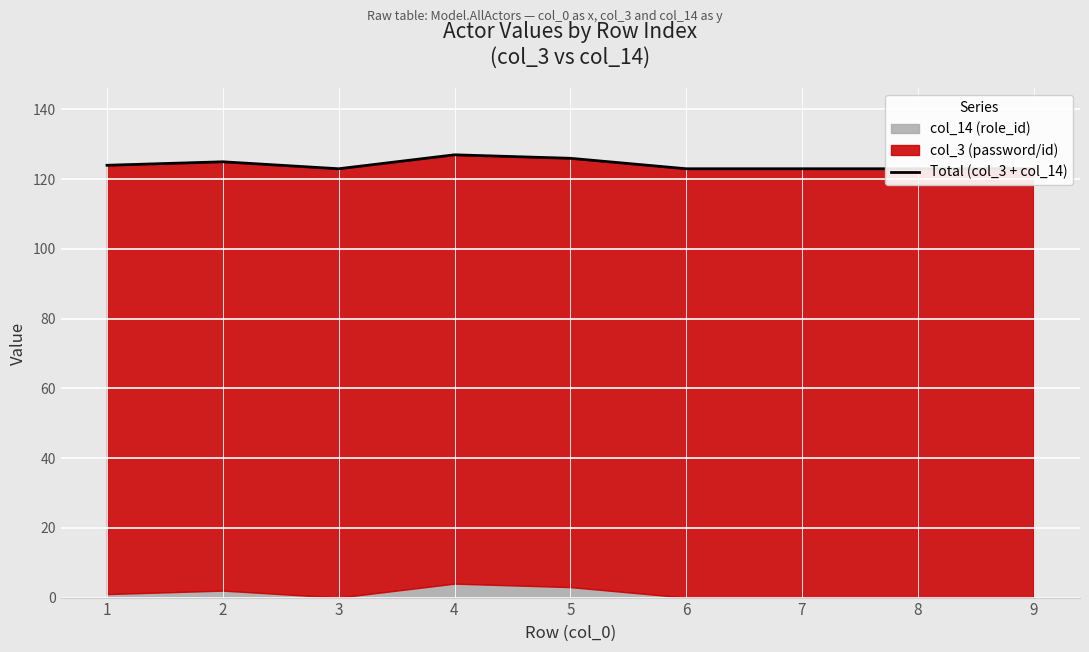

At which label is the value closest to 125?

2